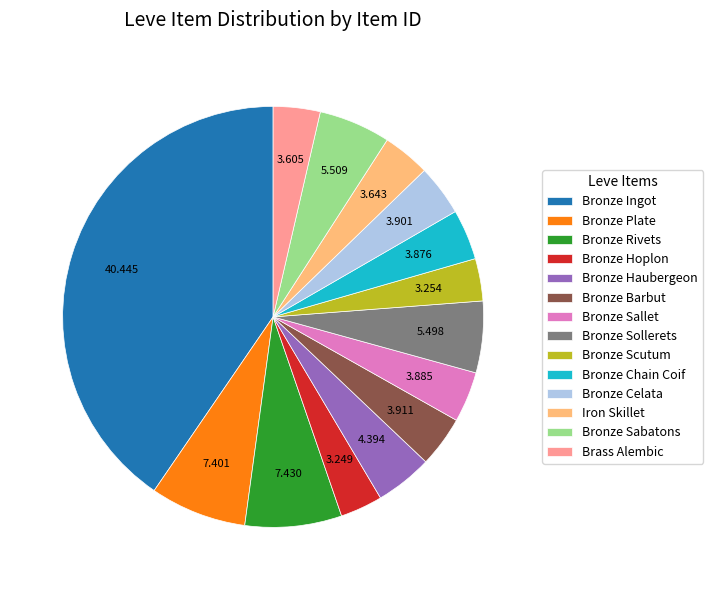

Is the sum of Bronze Rivets and Bronze Sabatons greater than half?

No